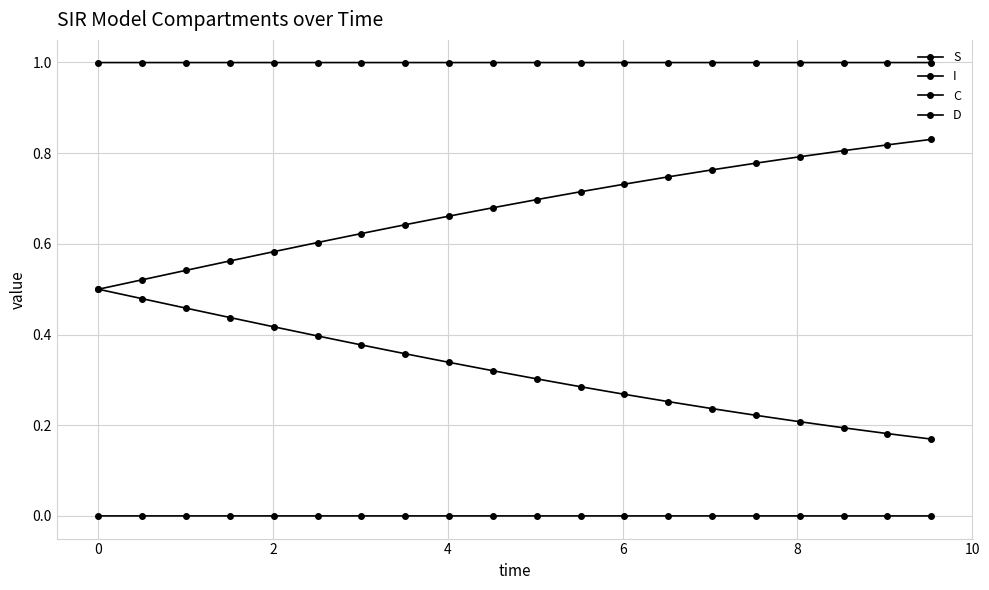

Reading left to right, list all the values displayed in this chart.

S: 1.0	1.0	1.0	1.0	1.0	1.0	1.0	1.0	1.0	1.0	1.0	1.0	1.0	1.0	1.0	1.0	1.0	1.0	1.0	1.0
I: 0.0	0.0	0.0	0.0	0.0	0.0	0.0	0.0	0.0	0.0	0.0	0.0	0.0	0.0	0.0	0.0	0.0	0.0	0.0	0.0
C: 0.5	0.5	0.5	0.4	0.4	0.4	0.4	0.4	0.3	0.3	0.3	0.3	0.3	0.3	0.2	0.2	0.2	0.2	0.2	0.2
D: 0.5	0.5	0.5	0.6	0.6	0.6	0.6	0.6	0.7	0.7	0.7	0.7	0.7	0.7	0.8	0.8	0.8	0.8	0.8	0.8